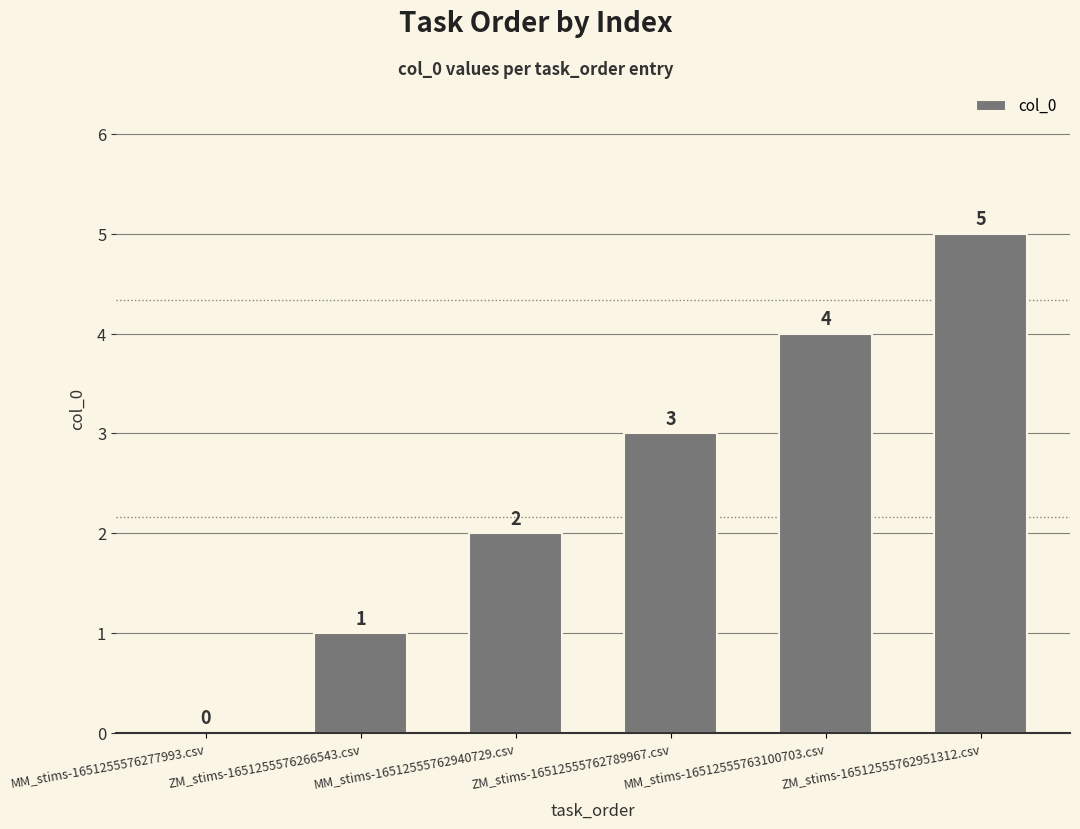

What value does the data have at ZM_stims-16512555762789967.csv?

3